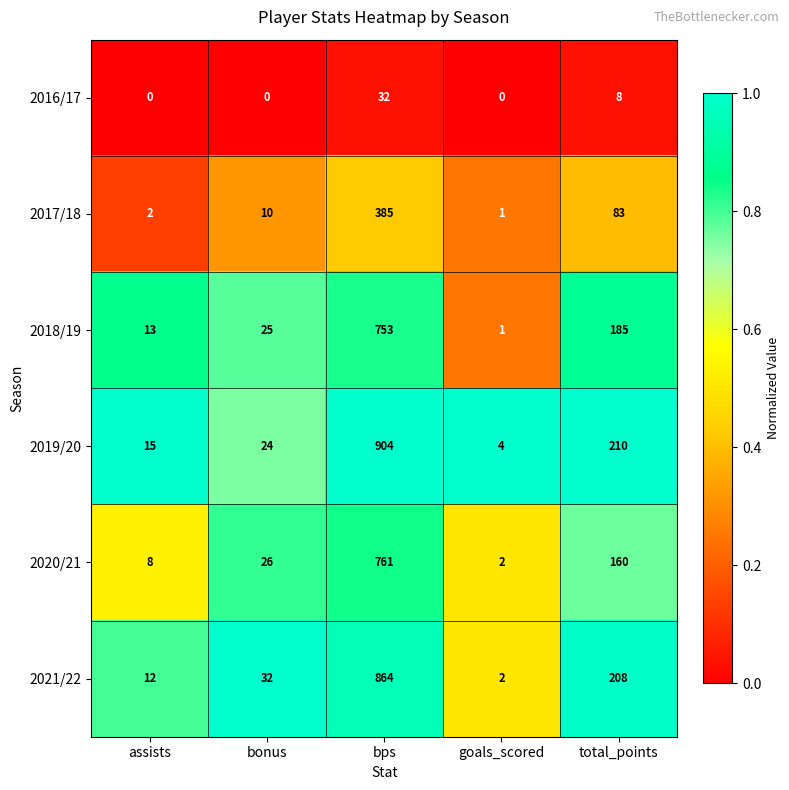

List the labels in order of 2018/19 value, largest first.

bps, total_points, bonus, assists, goals_scored